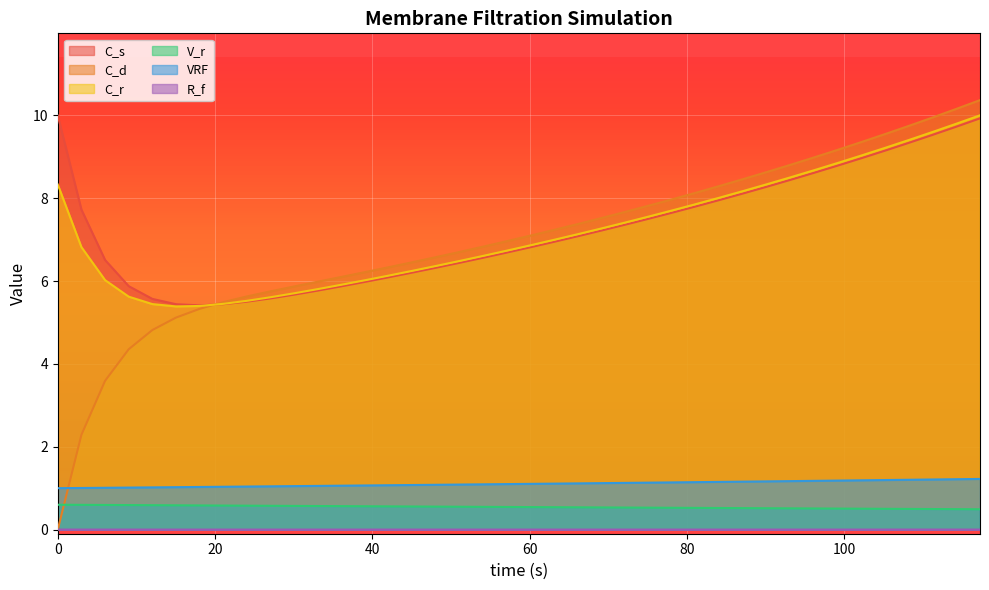

At how many categories does at least one series exceed 2?

40